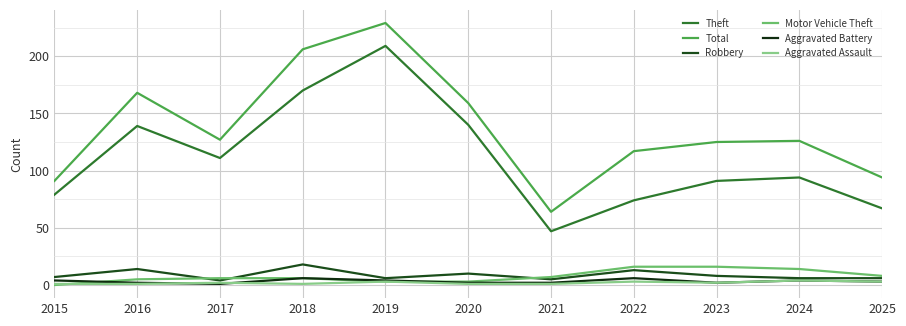

How many lines are shown in the chart?

6